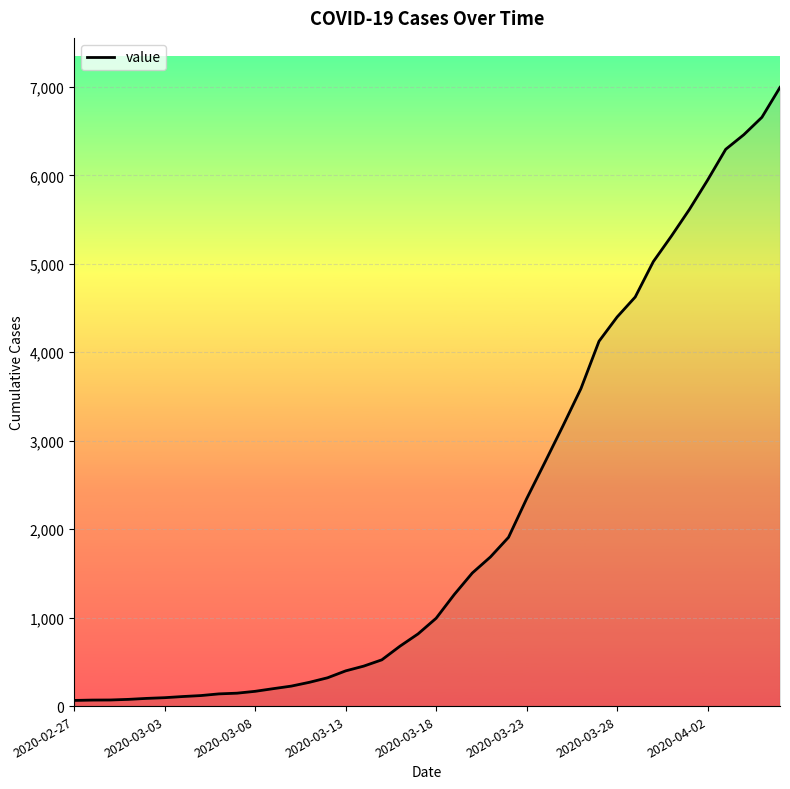

What is the difference between the maximum and minimum values?

6931